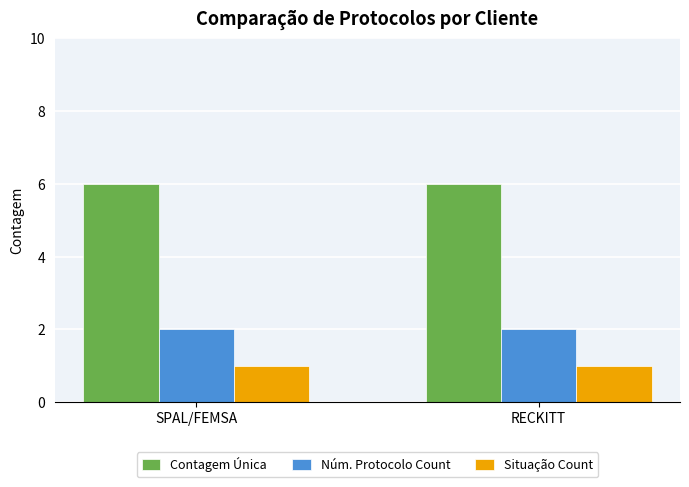

The value of Situação Count at SPAL/FEMSA is 1. True or false?

True